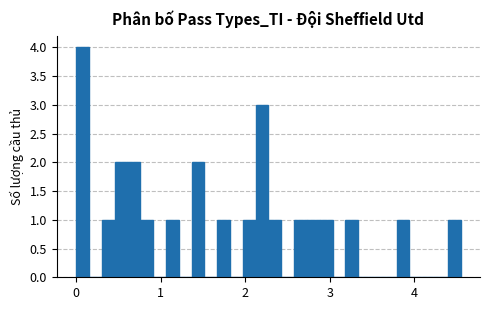

Read against the x-axis, roughly where is the centre of the tallest bar?

0.1